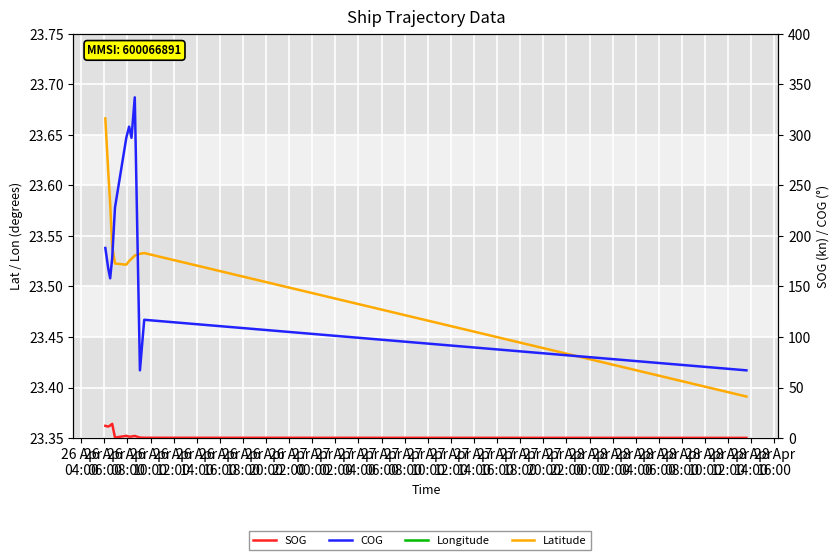

At how many categories does at least one series exceed 91?

12